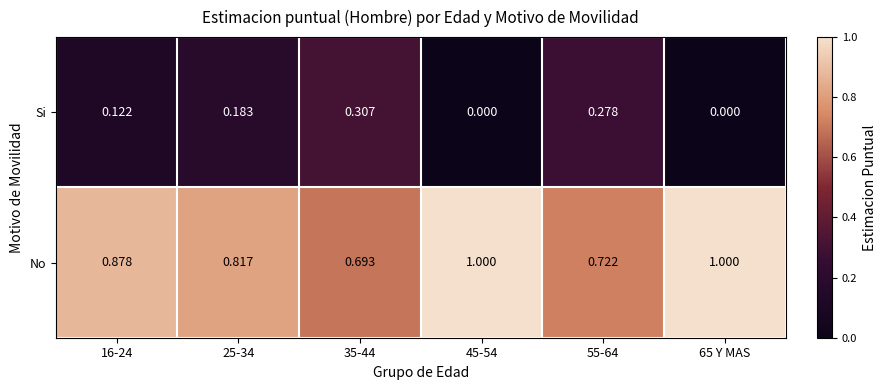

Which series has the largest total across all categories?

No